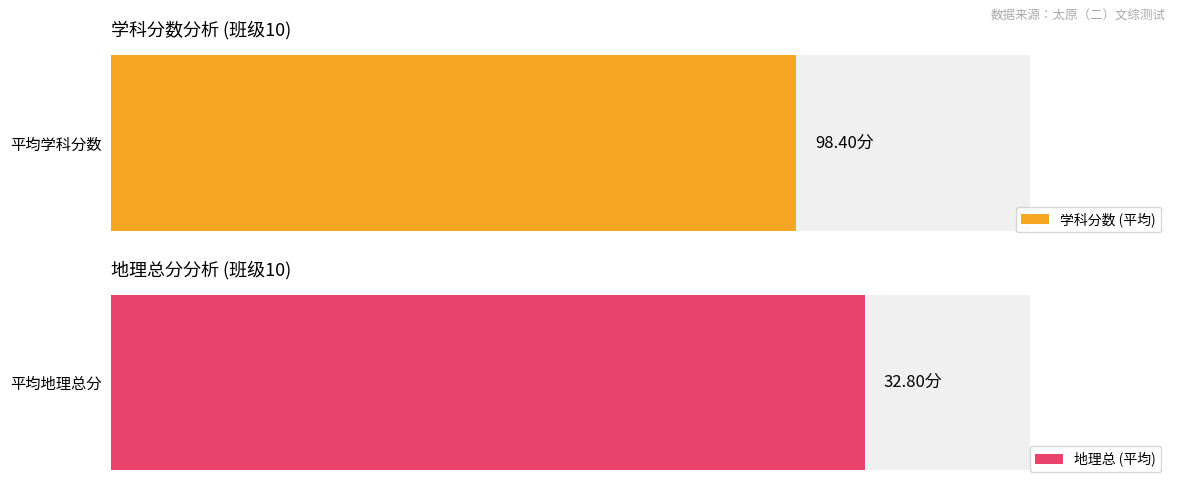

What is the value of the 地理总 bar at the 20th from the left?

32